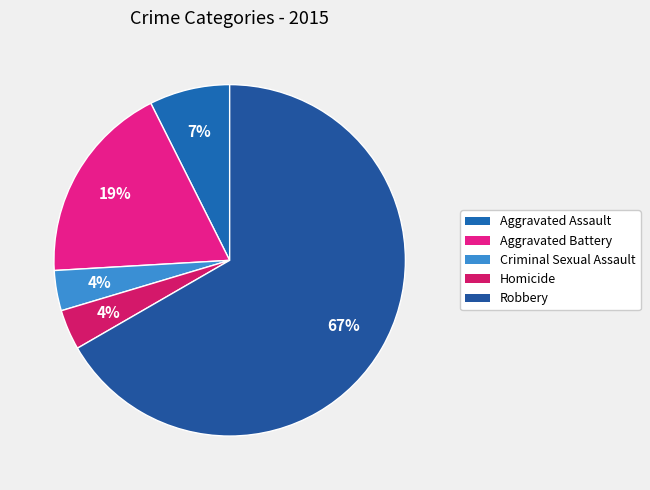

Count the number of slices in the pie.

5